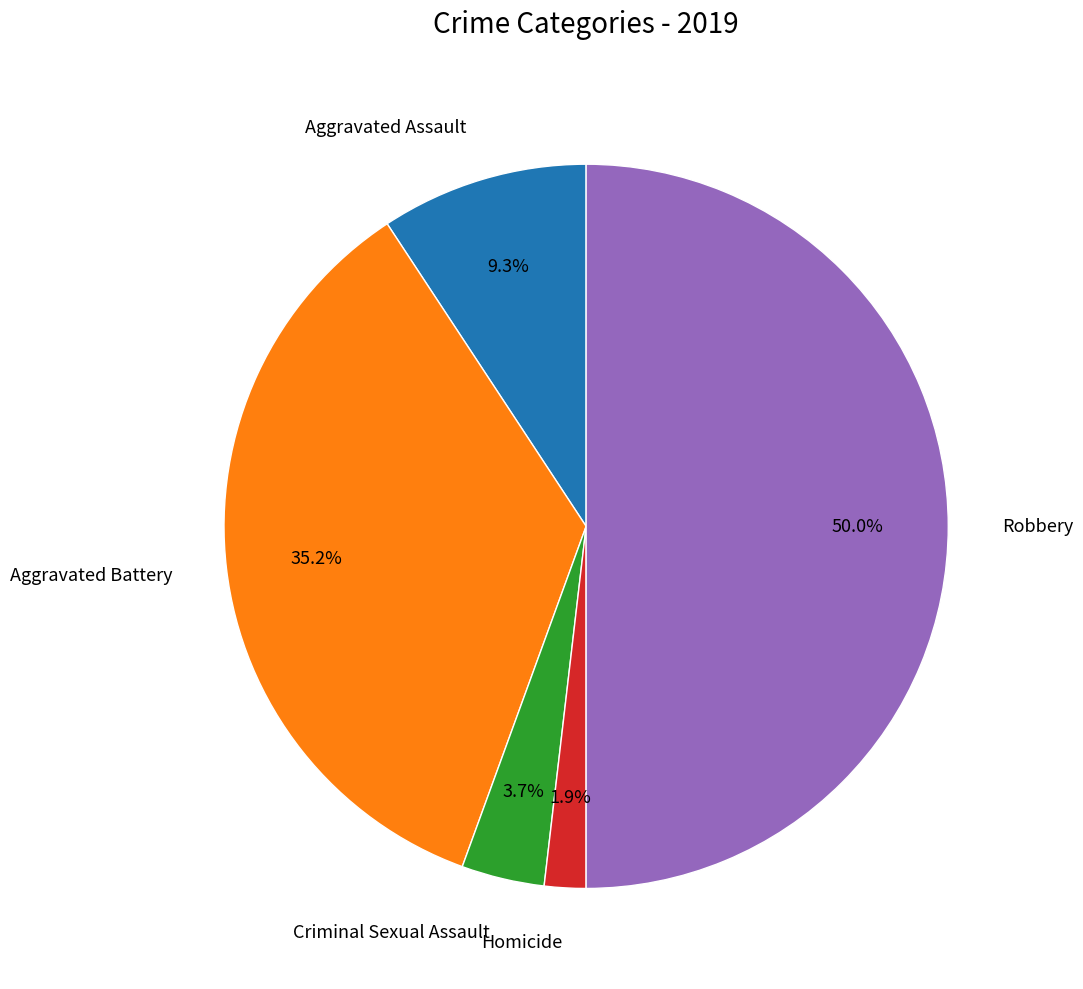

Count the number of slices in the pie.

5